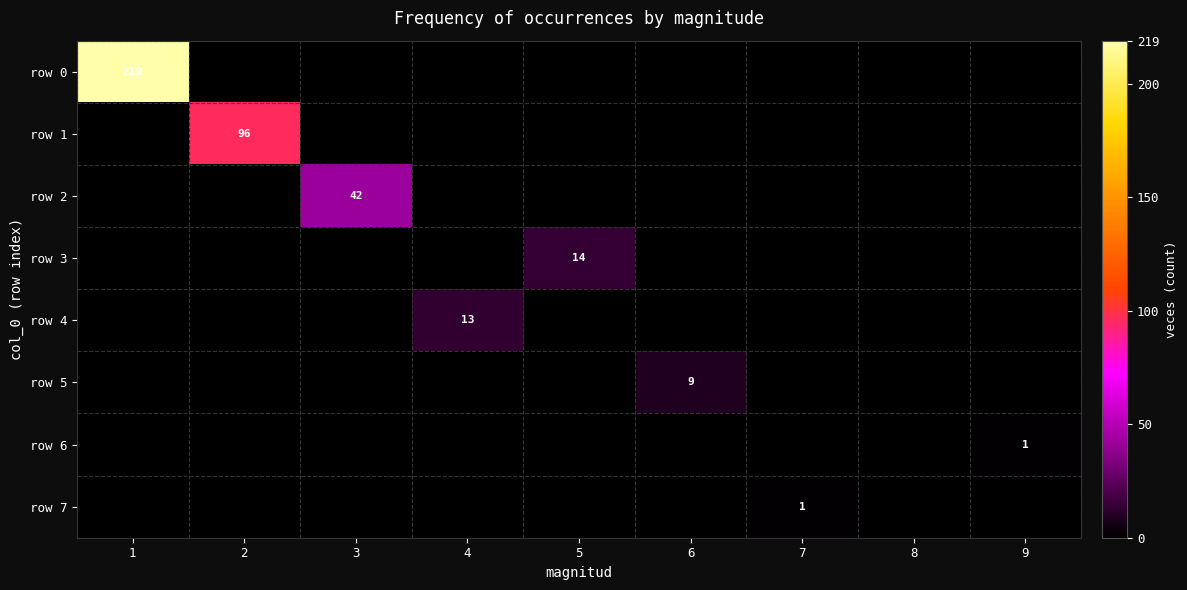

True or false: row 3 has a value of 19 at 5.

False